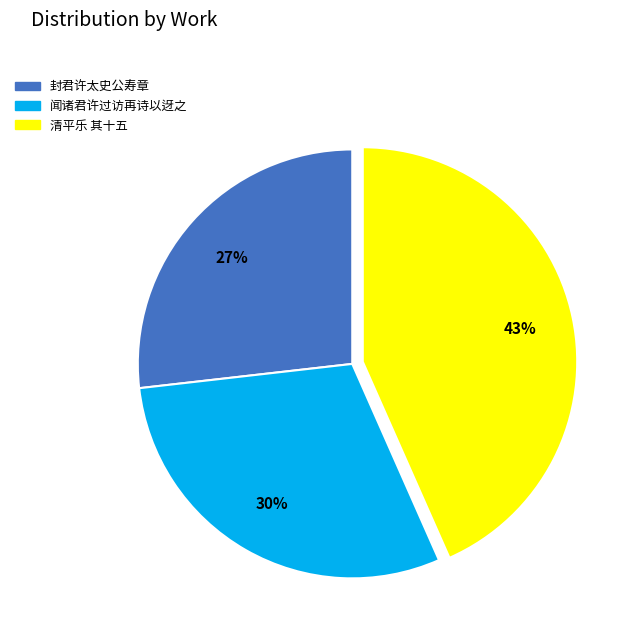

Count the number of slices in the pie.

3